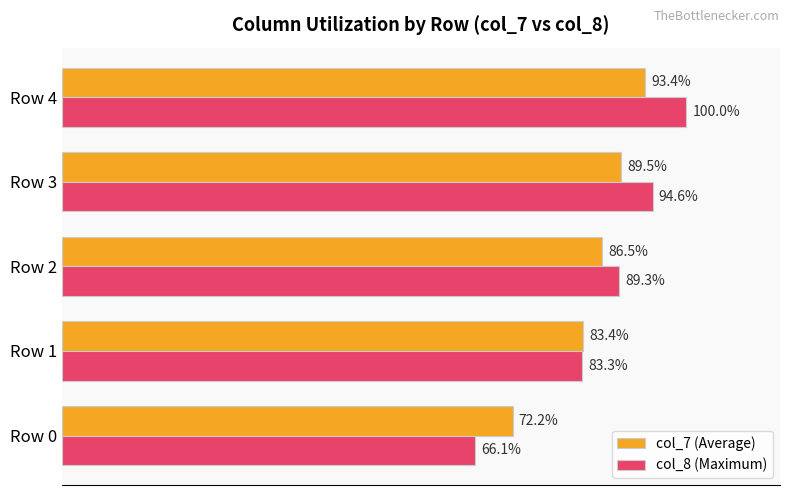

At which category does the chart reach its peak across all series?

Row 4